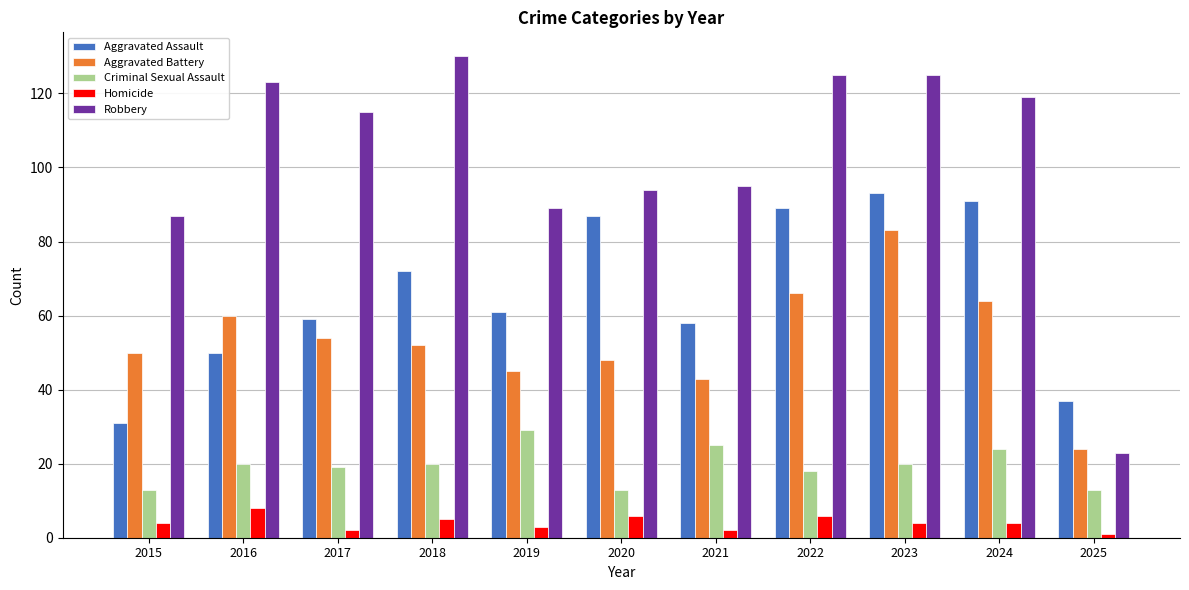

Reading left to right, list all the values displayed in this chart.

Aggravated Assault: 2015=31	2016=50	2017=59	2018=72	2019=61	2020=87	2021=58	2022=89	2023=93	2024=91	2025=37
Aggravated Battery: 2015=50	2016=60	2017=54	2018=52	2019=45	2020=48	2021=43	2022=66	2023=83	2024=64	2025=24
Criminal Sexual Assault: 2015=13	2016=20	2017=19	2018=20	2019=29	2020=13	2021=25	2022=18	2023=20	2024=24	2025=13
Homicide: 2015=4	2016=8	2017=2	2018=5	2019=3	2020=6	2021=2	2022=6	2023=4	2024=4	2025=1
Robbery: 2015=87	2016=123	2017=115	2018=130	2019=89	2020=94	2021=95	2022=125	2023=125	2024=119	2025=23